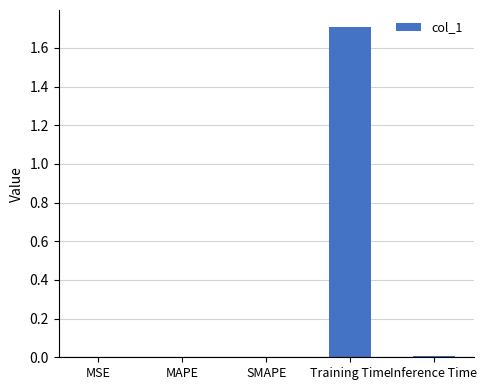

Are the bars horizontal?

No